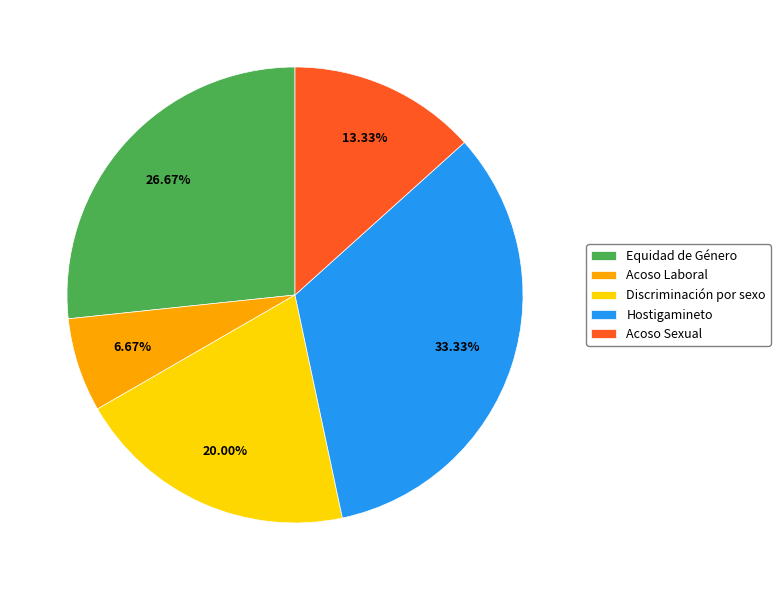

Between Acoso Sexual and Hostigamineto, which is larger?

Hostigamineto